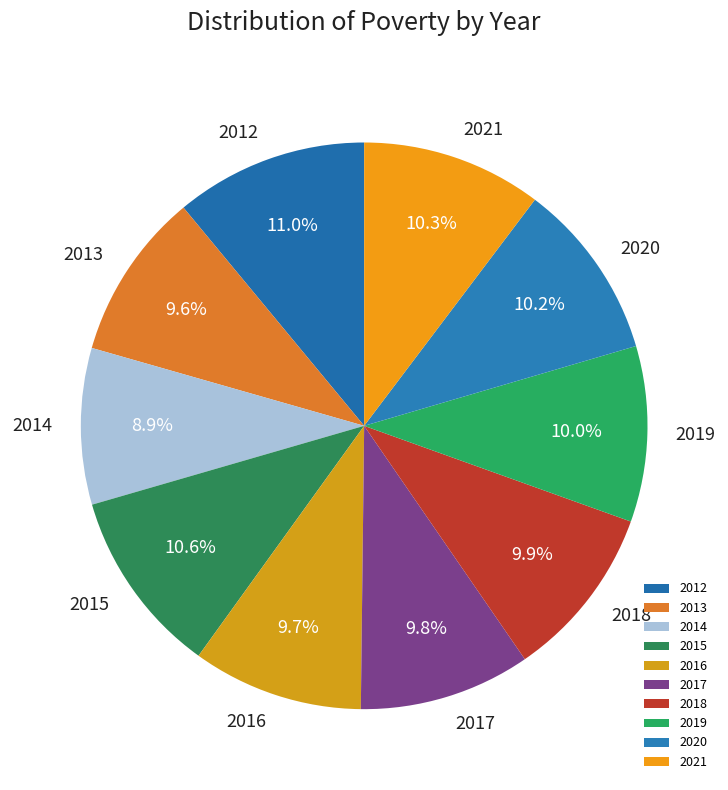

To the nearest percent, what is the difference between the largest and smallest slice percentages?

2%